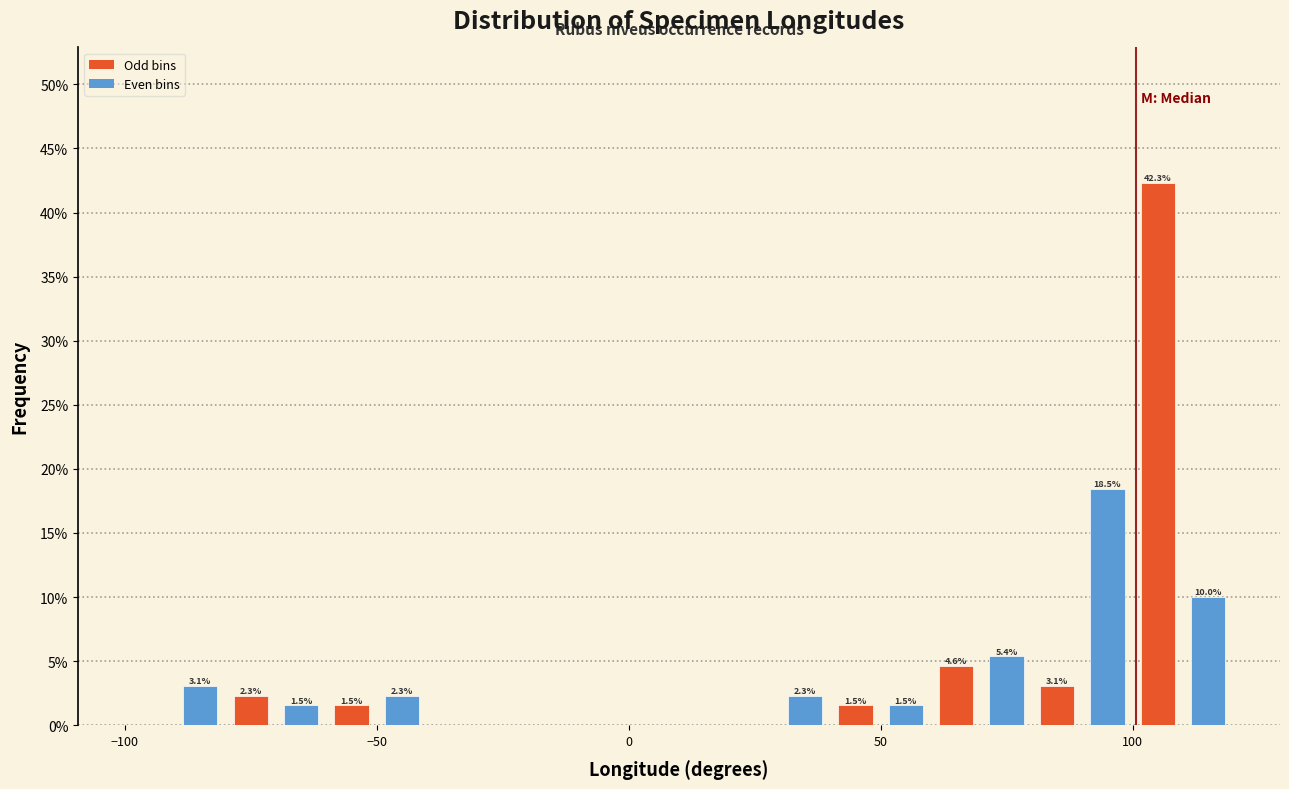

Read against the x-axis, roughly where is the centre of the tallest bar?

105